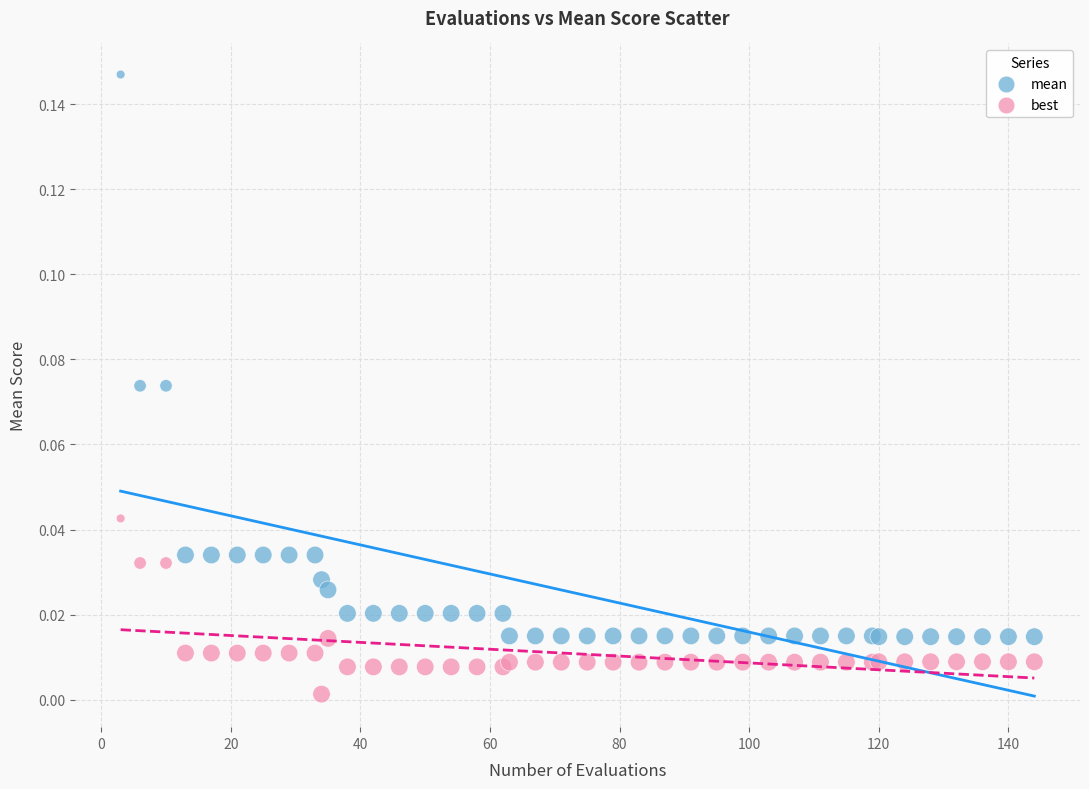

Which series contains the highest Y value?

mean